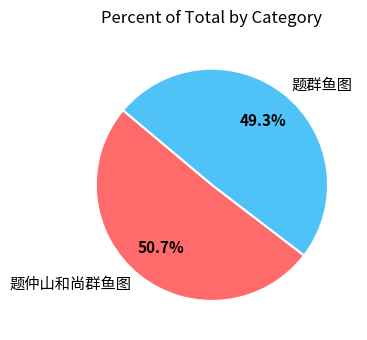

Which category has the smallest portion of the pie?

题群鱼图